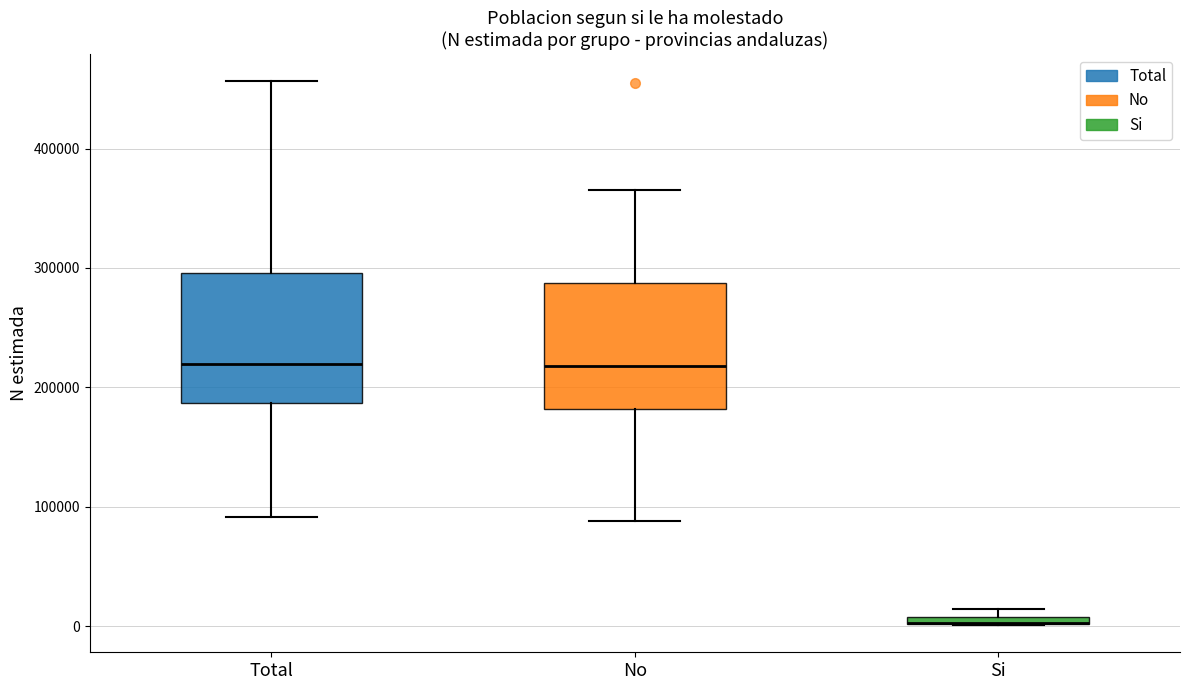

Where does the upper whisker of the box for No end on the y-axis? The values are not printed on the chart, so give them approximately, as read against the axis.

370000